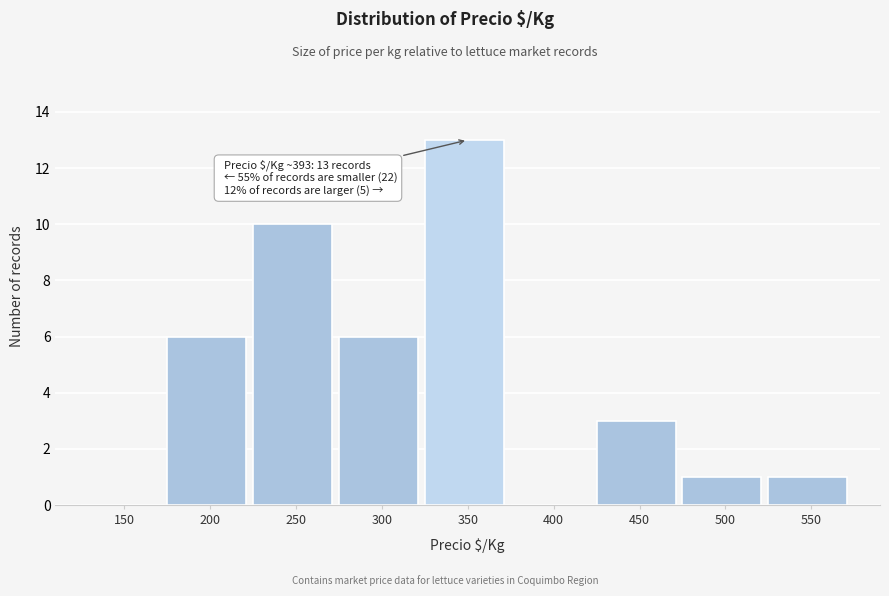

Reading left to right, extract all data points from this chart.

150=0	200=6	250=10	300=6	350=13	400=0	450=3	500=1	550=1